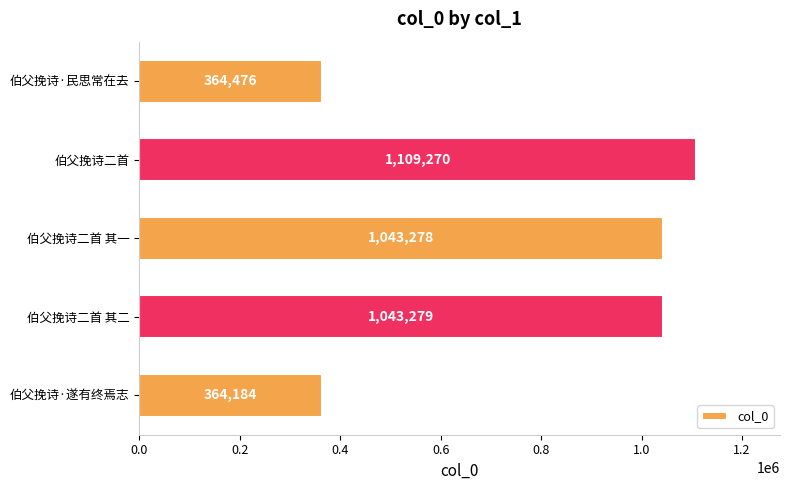

List the labels in order of value, largest first.

伯父挽诗二首, 伯父挽诗二首 其二, 伯父挽诗二首 其一, 伯父挽诗·民思常在去, 伯父挽诗·遂有终焉志